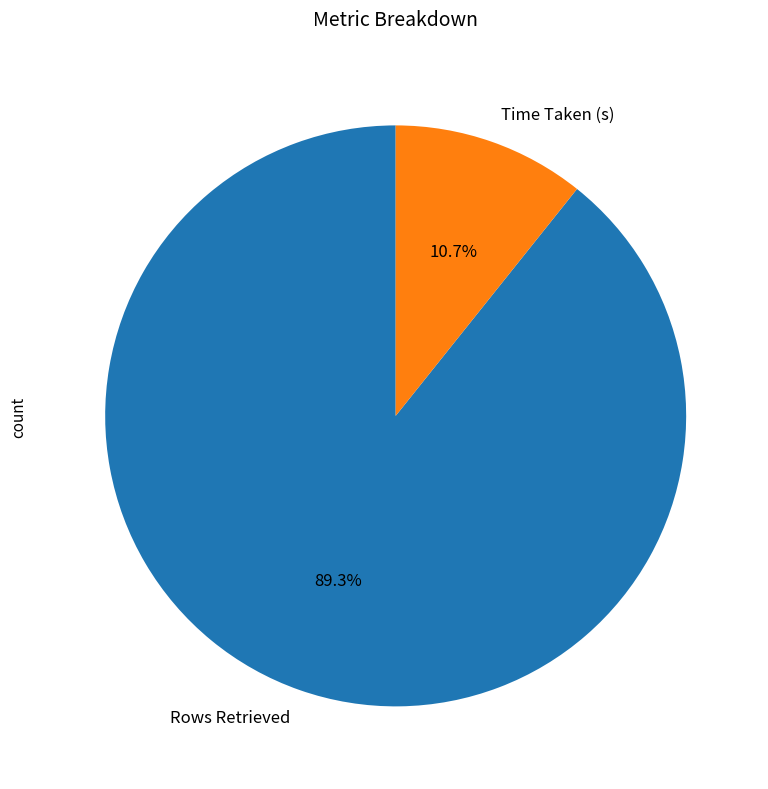

Rank the categories by value from lowest to highest.

Time Taken (s), Rows Retrieved